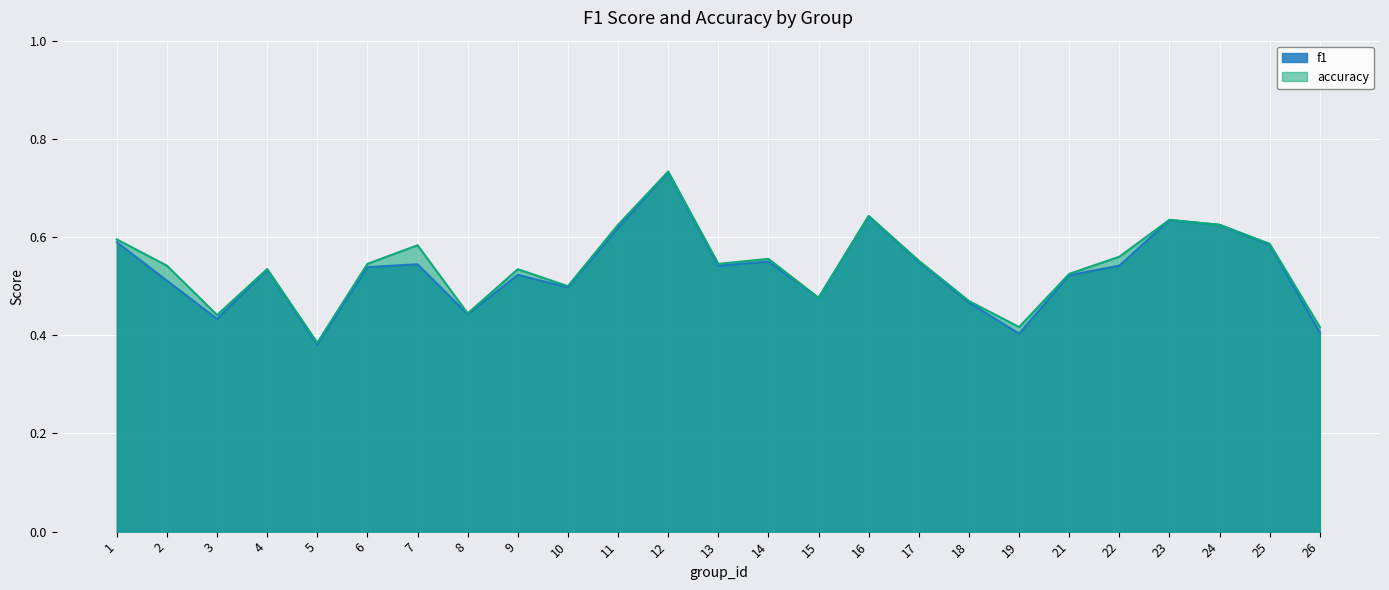

At which category is the sum across all series the highest?

12